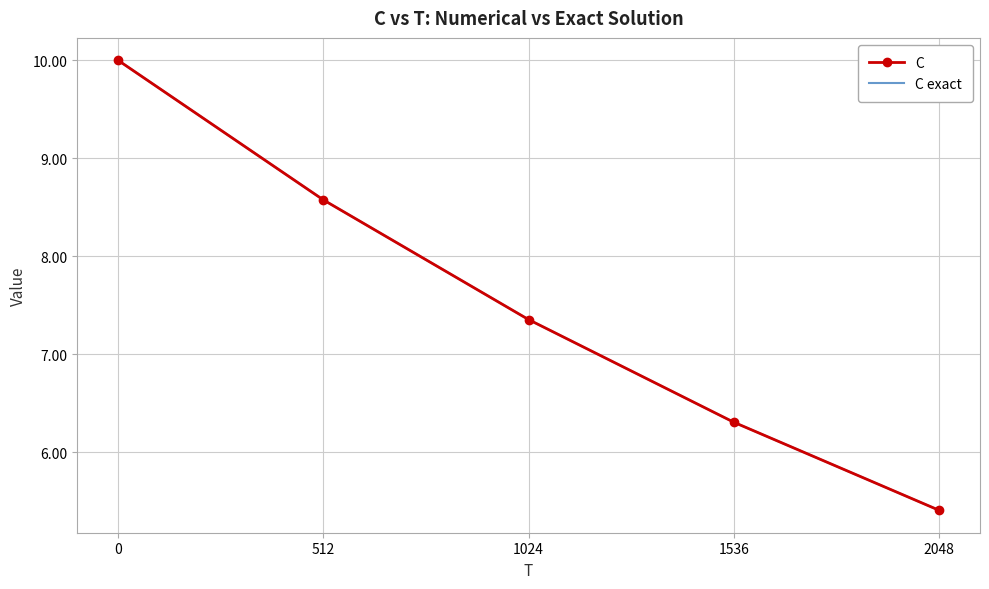

The value of C at 1536 is 6.3. True or false?

True